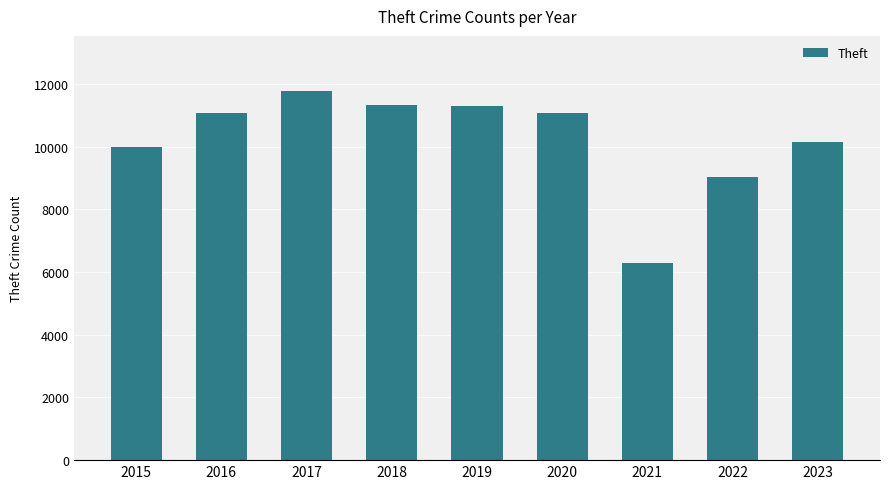

At which category does the chart reach its peak across all series?

2017